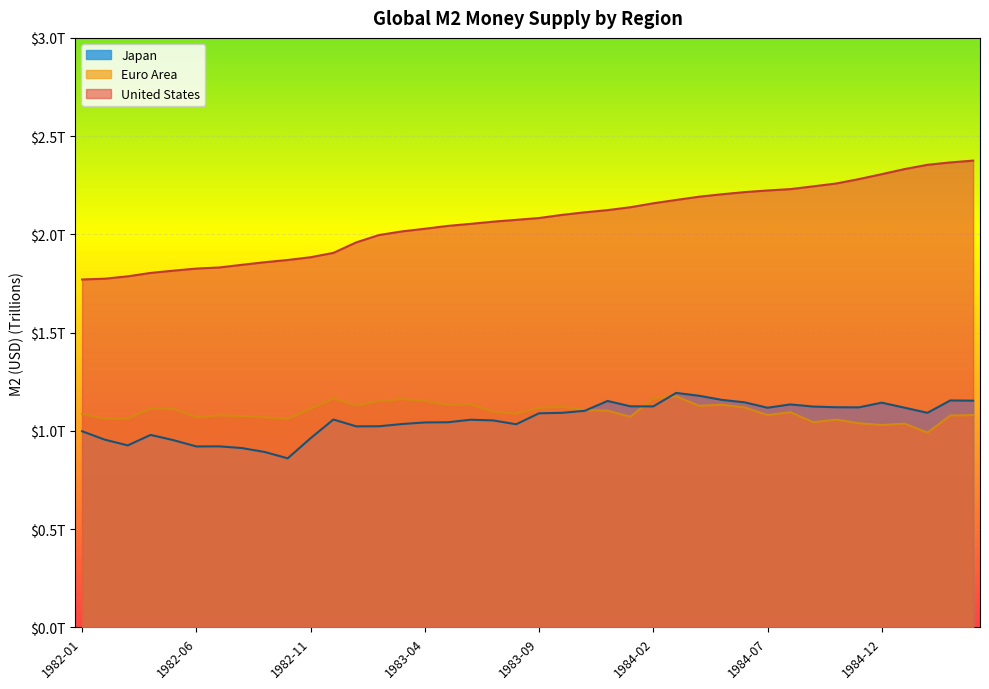

What is the total value across all series at 1984-08?

4.5